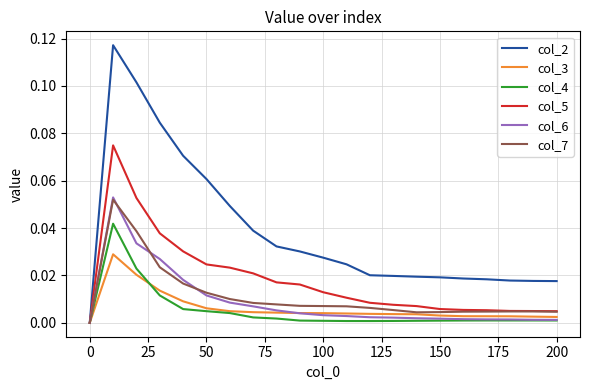

Which series has the widest spread of values?

col_2